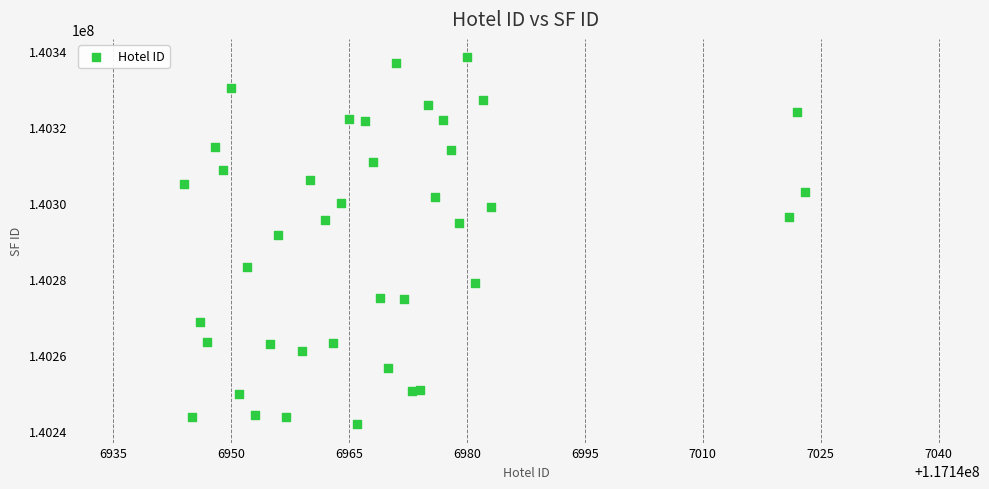

What Y value in the scatter plot is closest to 140290028?

140291583.5